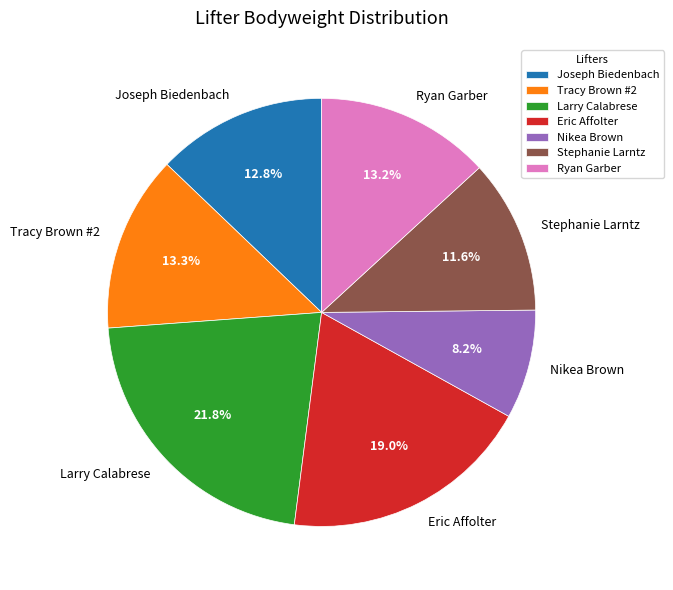

To the nearest percent, what is the average slice percentage?

14%